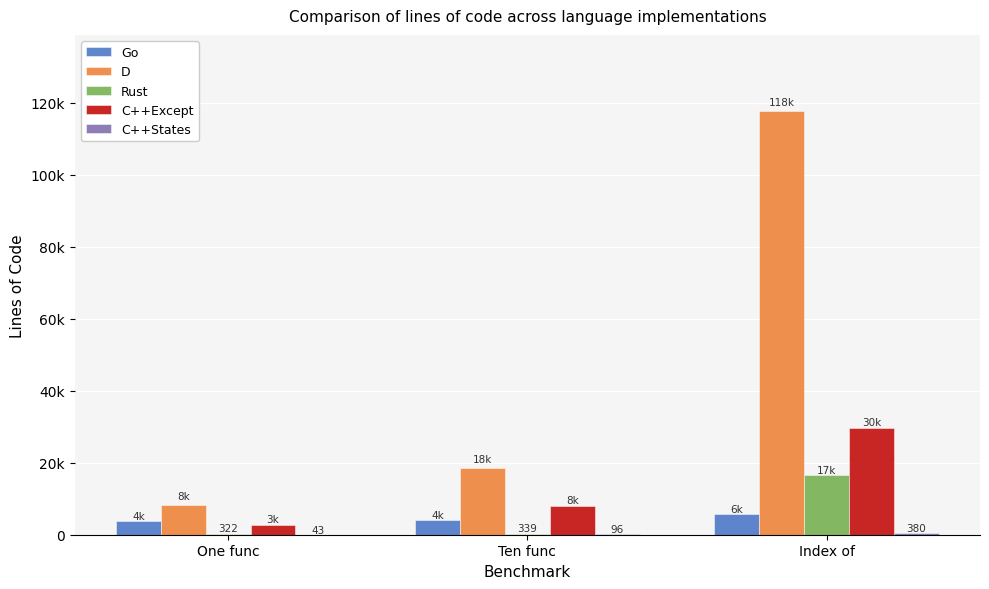

What is the label of the 2nd bar from the right?

Ten func